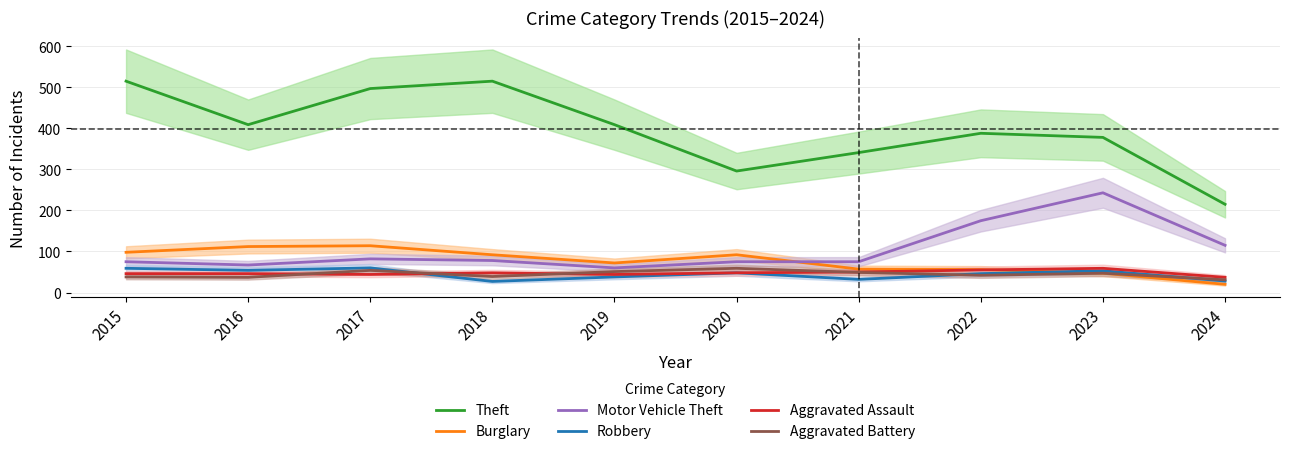

Where does the Aggravated Assault series first go above 48?

2021